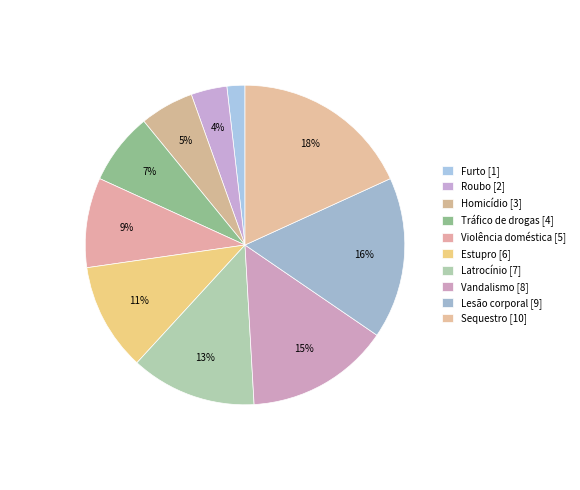

How many slices are in this pie chart?

10